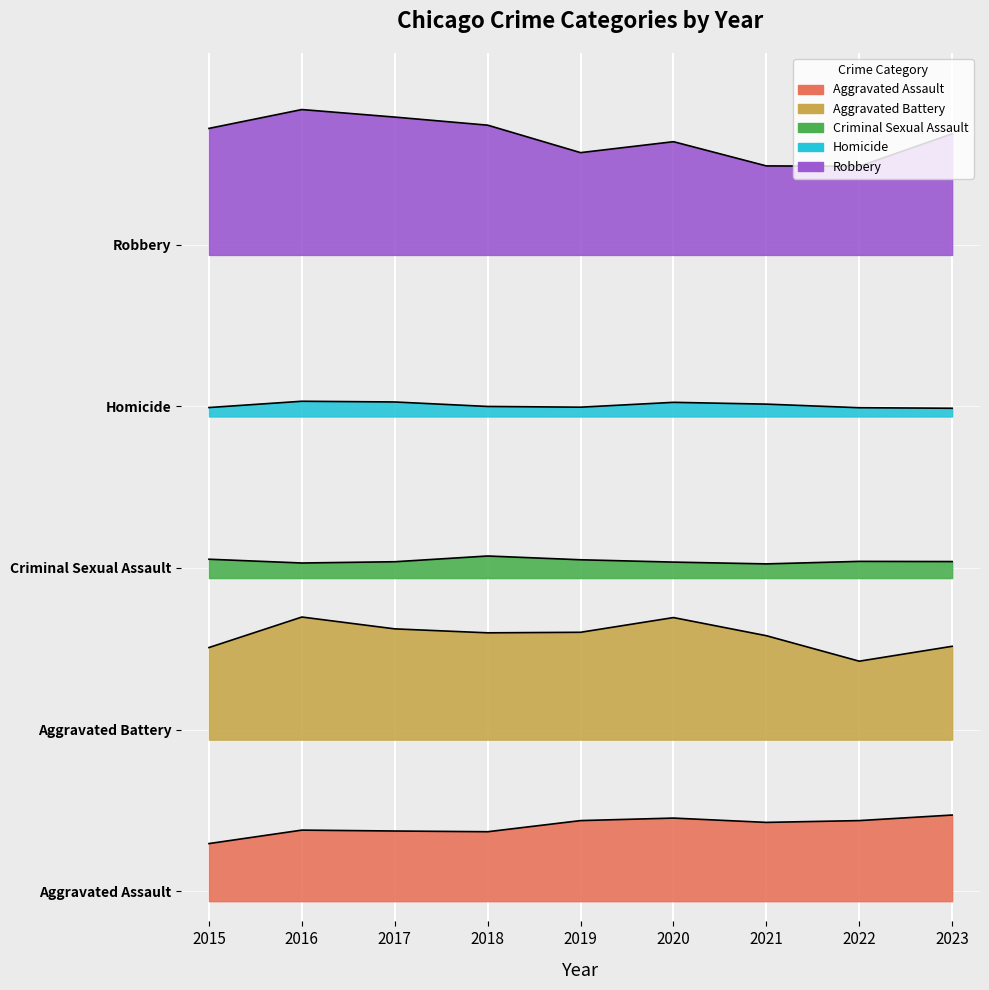

Where does the Criminal Sexual Assault series first go above 1681?

2015